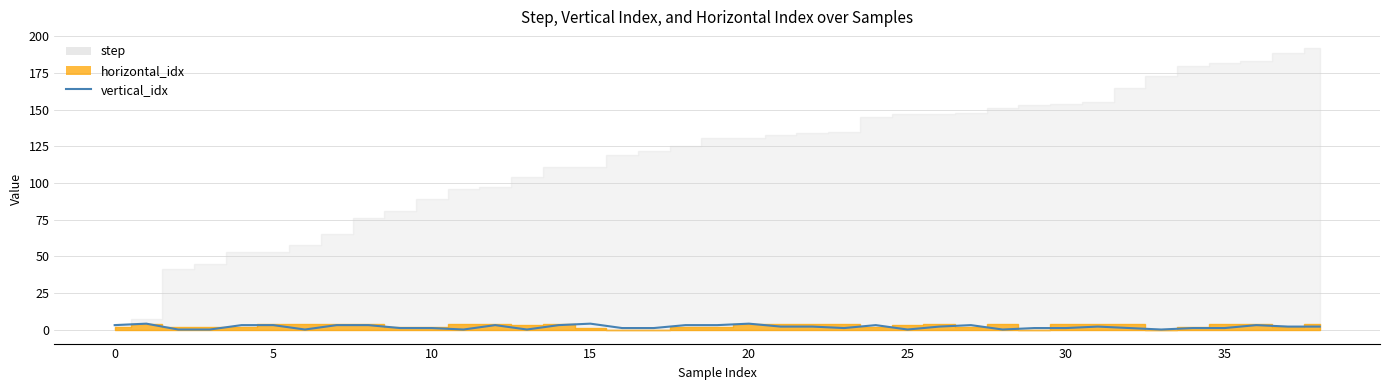

How many lines are shown in the chart?

1